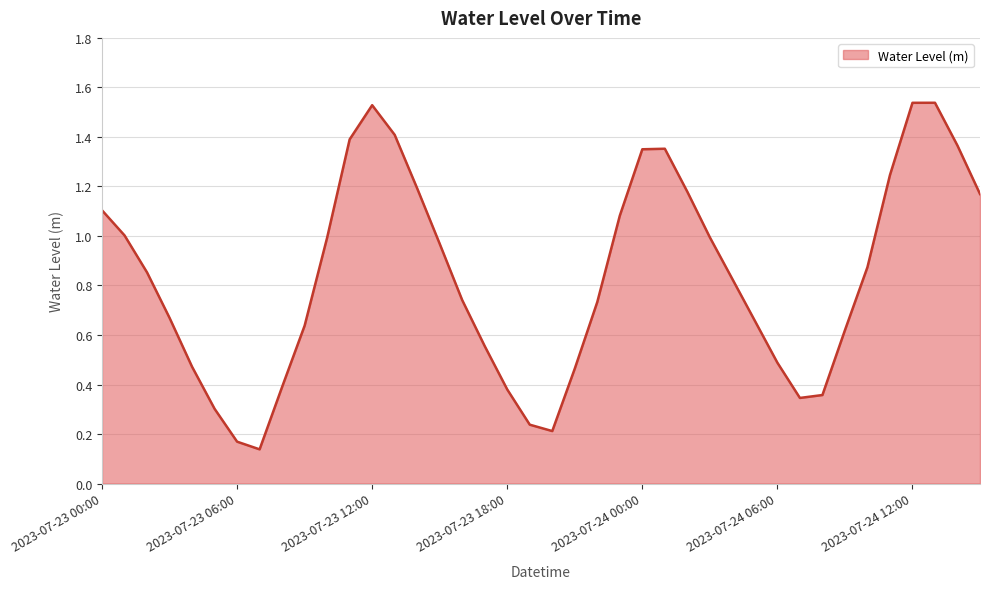

Does the chart display data point markers on the line(s)?

No